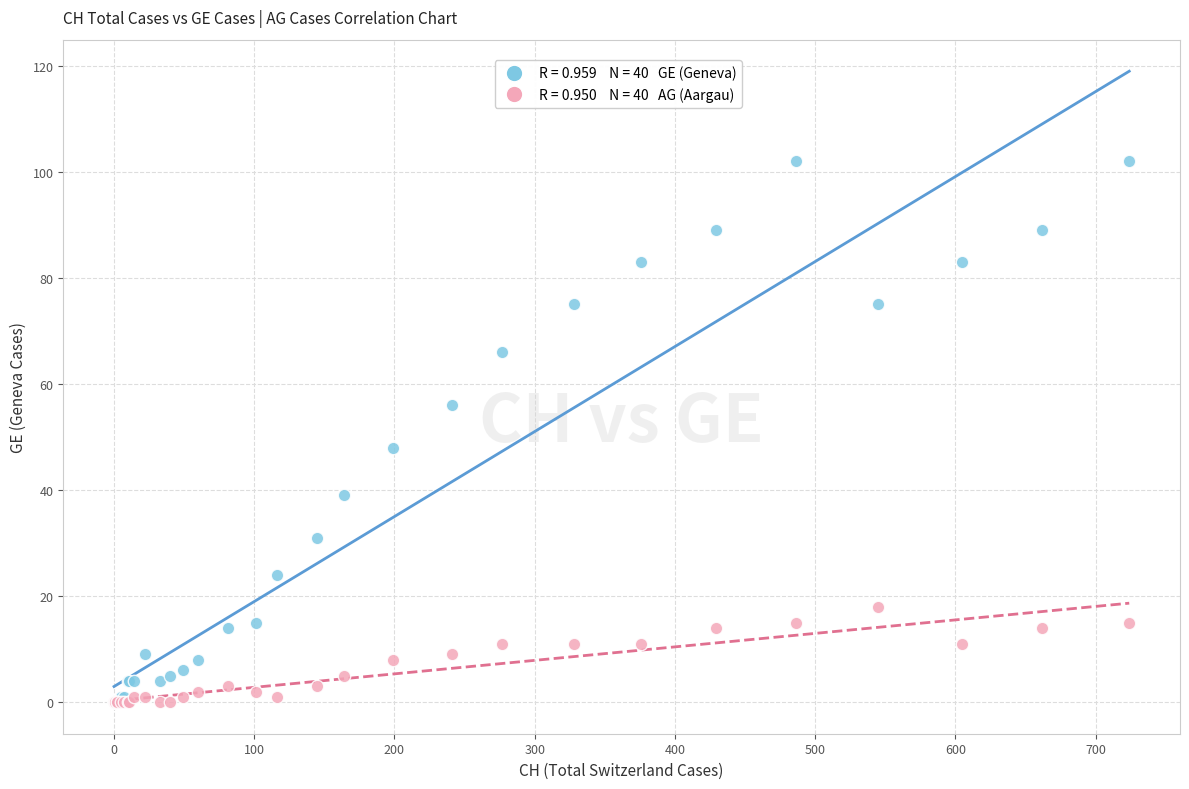

Across all series, what Y value is closest to 51?

48